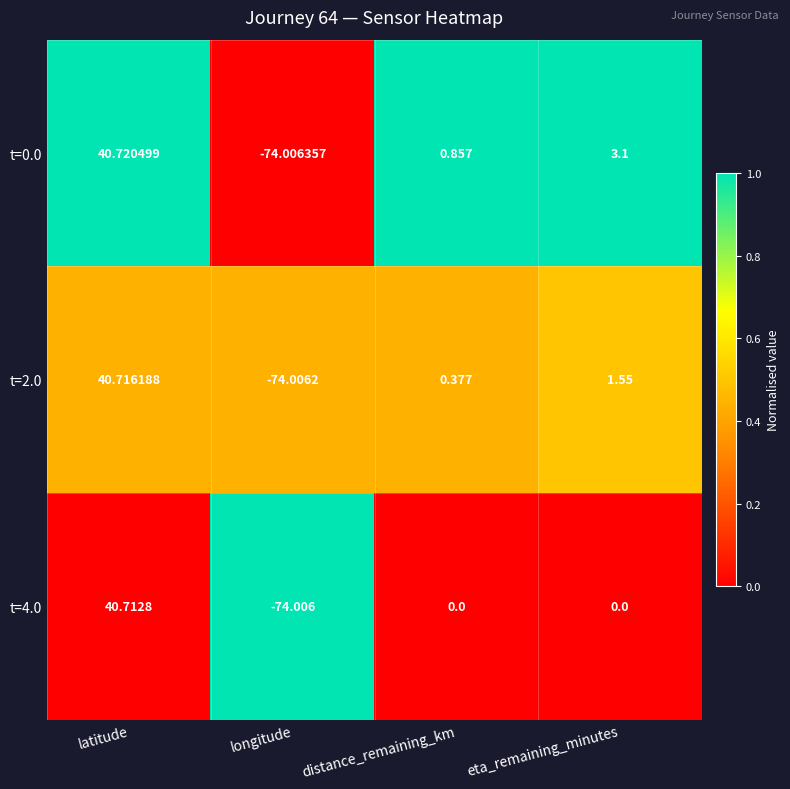

Which series has the widest spread of values?

t=0.0